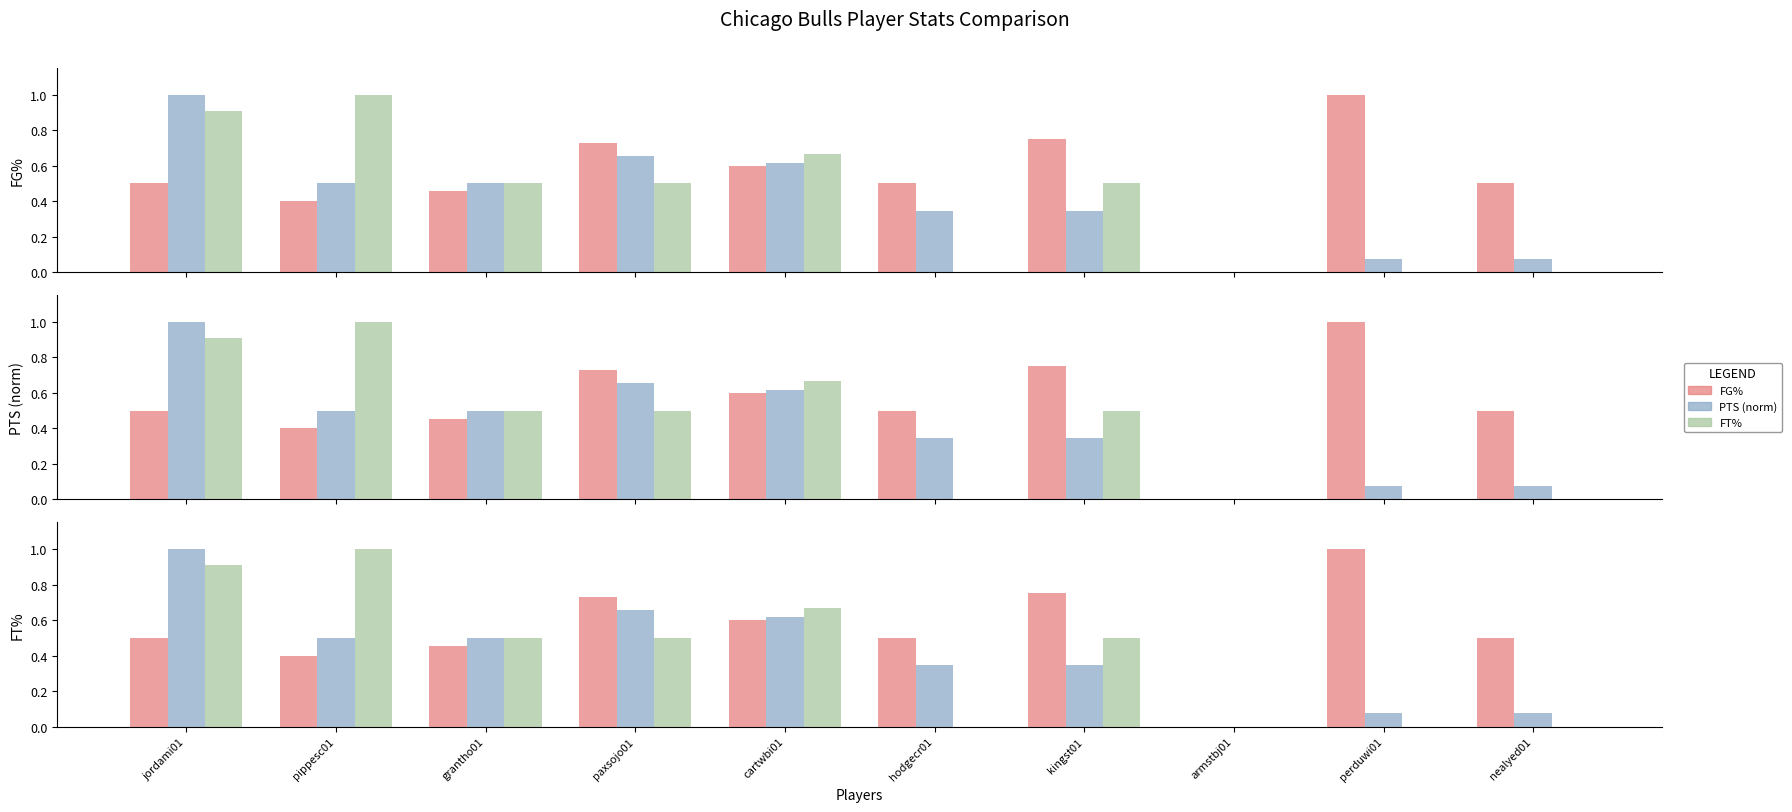

Which category has the highest value in the FT% series?

pippesc01